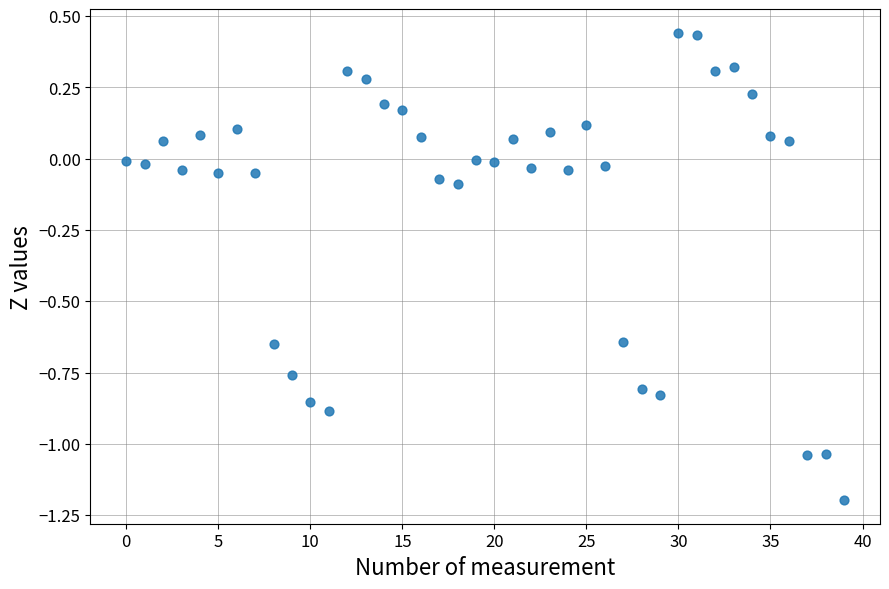

What is the range of Y values (max minus min)?

1.6